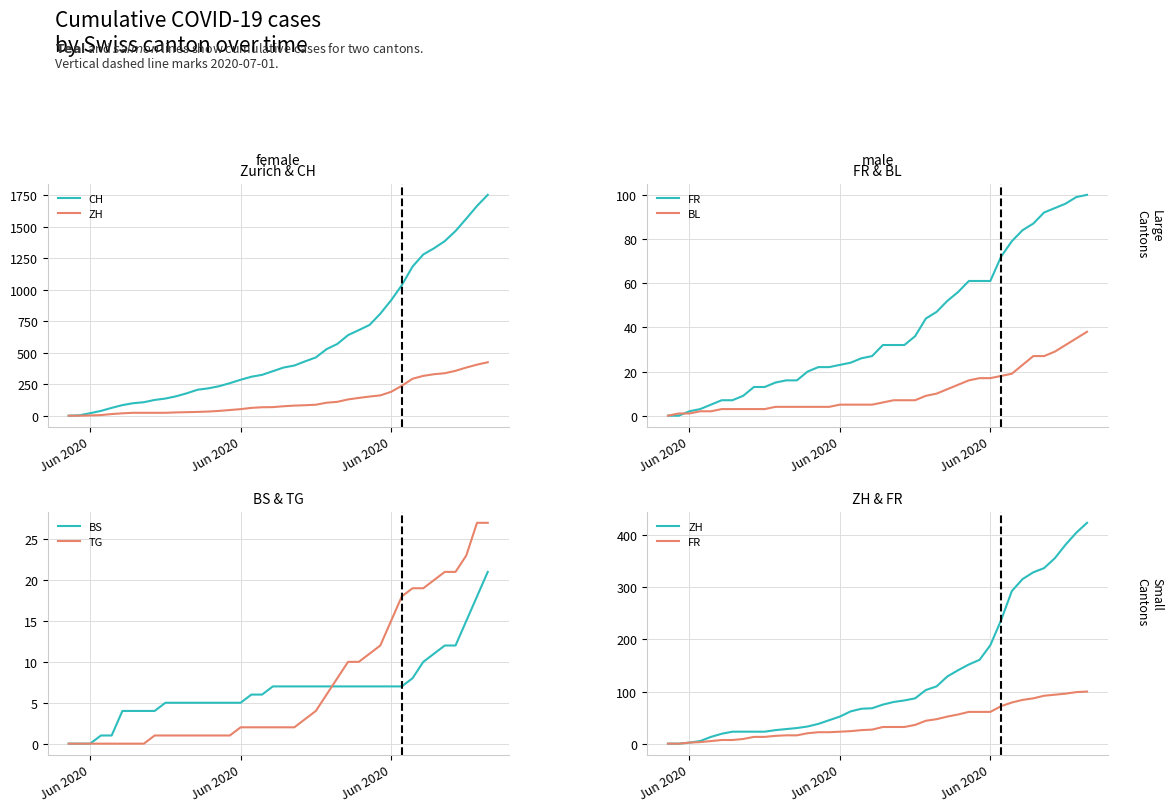

True or false: ZH has more than 1 points higher than both neighbors.

False